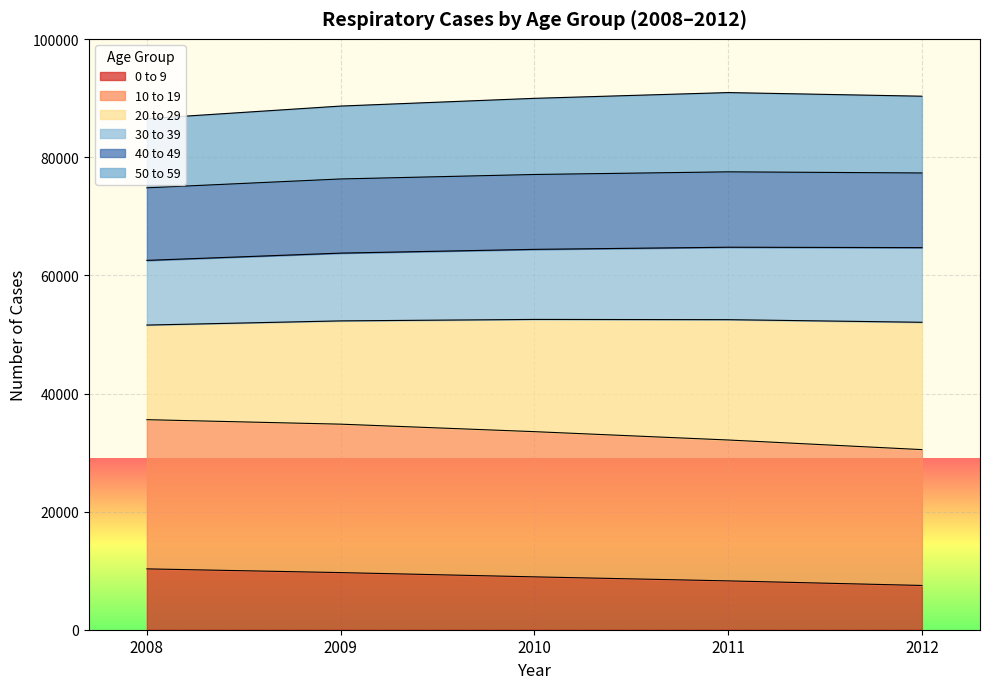

What is the minimum value for 0 to 9?

7494